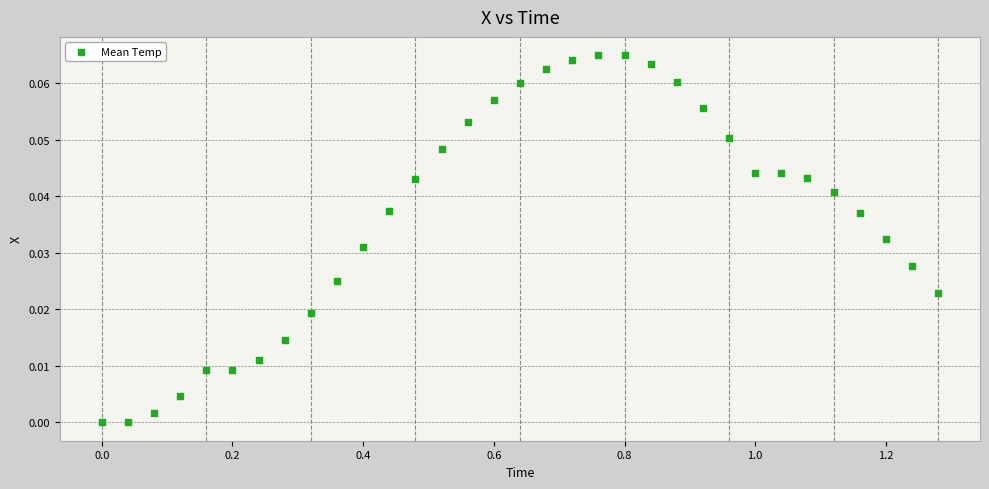

What is the range of X values (max minus min)?

1.3